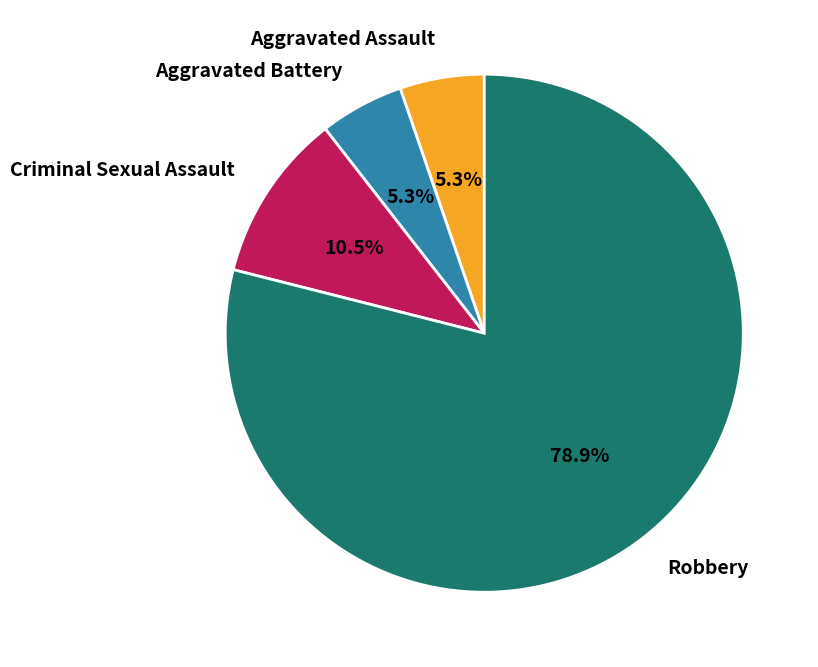

Does any single category account for the majority?

Yes